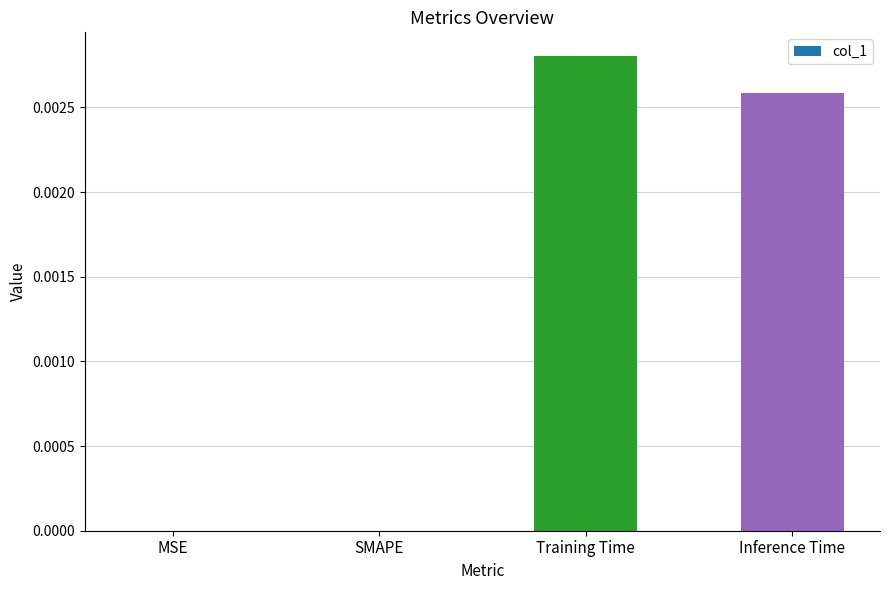

Are the bars grouped side by side (vs. stacked)?

No